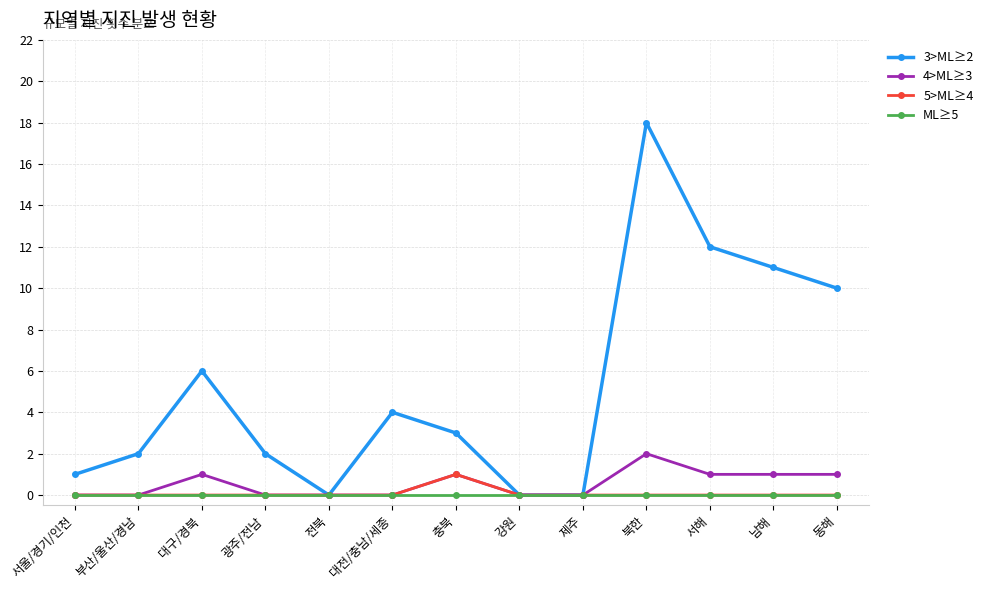

True or false: 3>ML≥2 has a value of 11 at 남해.

True